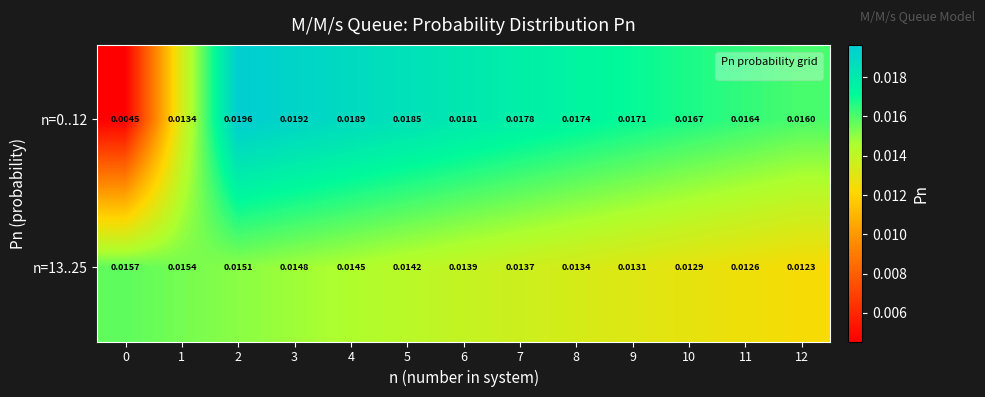

How many distinct data groups are displayed?

2